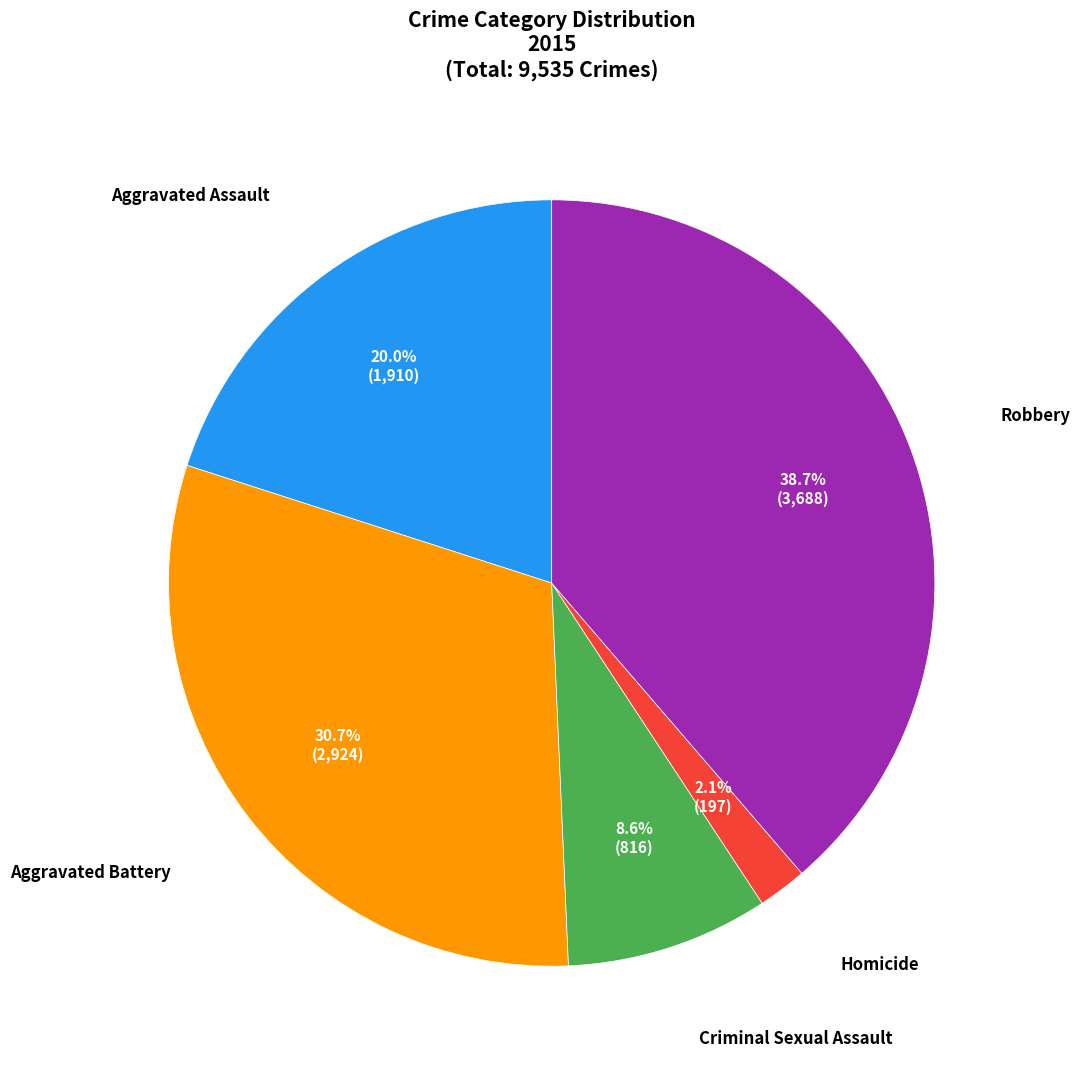

To the nearest percent, what is the difference between the largest and smallest slice percentages?

37%